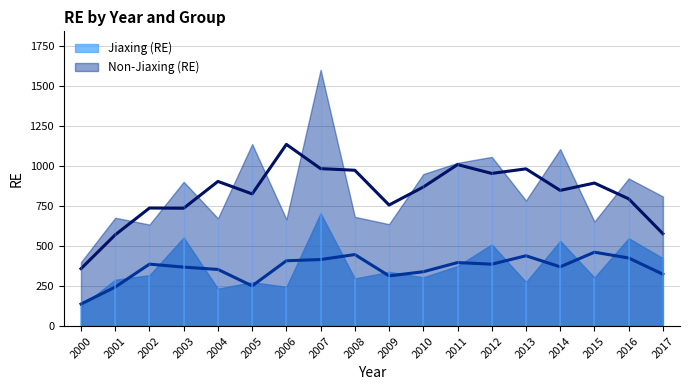

In Non-Jiaxing (RE), how many points are higher than both neighbors (excluding endpoints)?

7